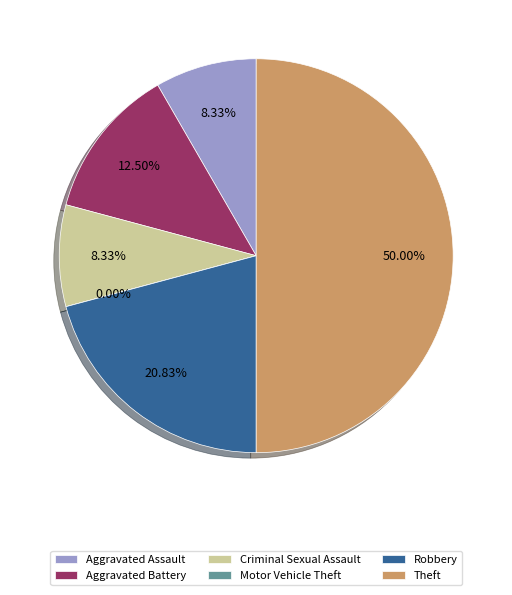

The Aggravated Assault slice represents 8% of the pie. True or false?

True